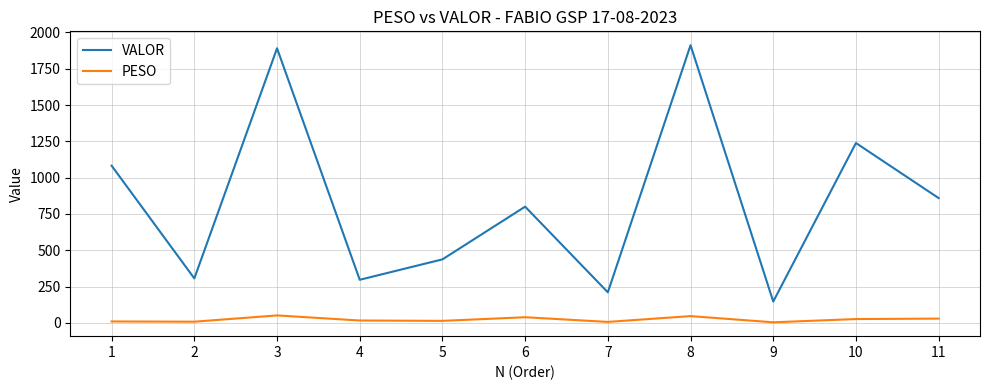

Read the VALOR value at 10.

1238.4